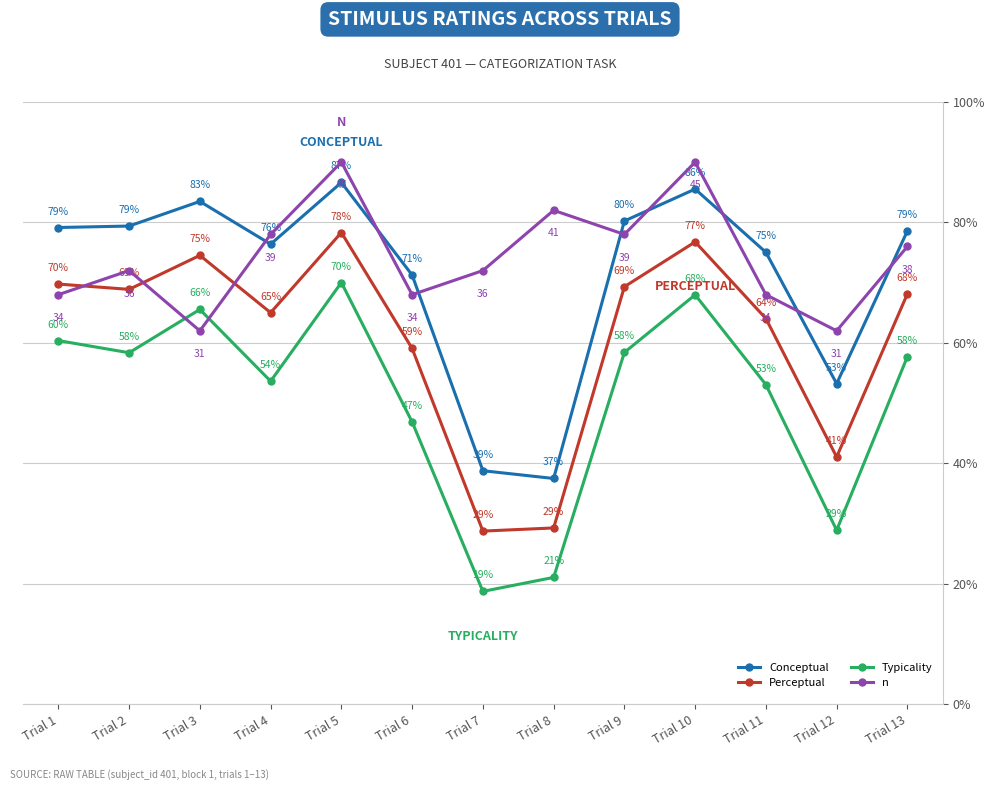

What is the difference between the n values at Trial 2 and Trial 3?

10.0